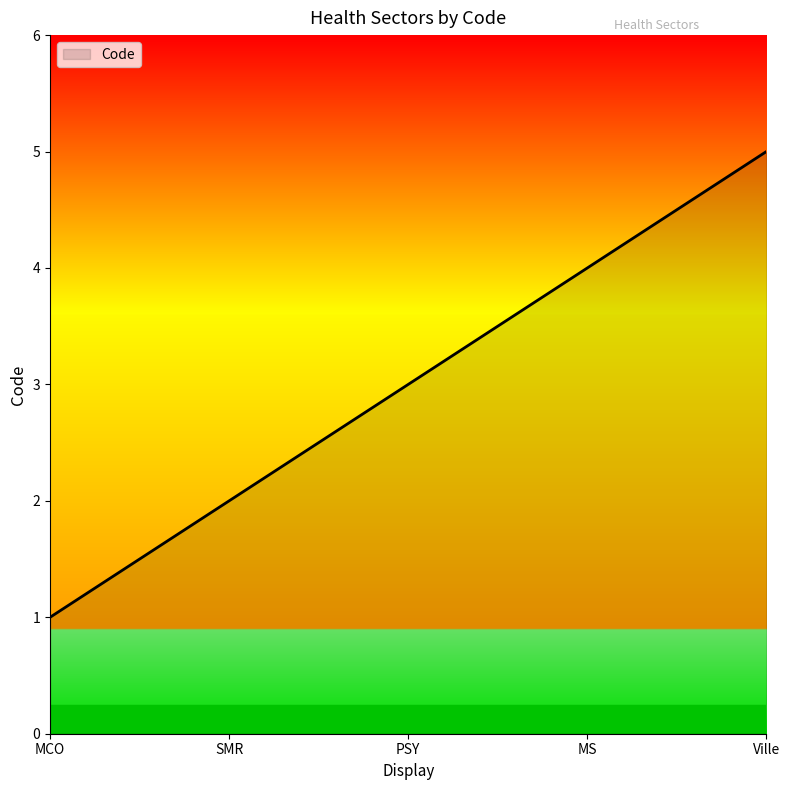

Reading right to left, transcribe all the data shown in this chart.

5	4	3	2	1